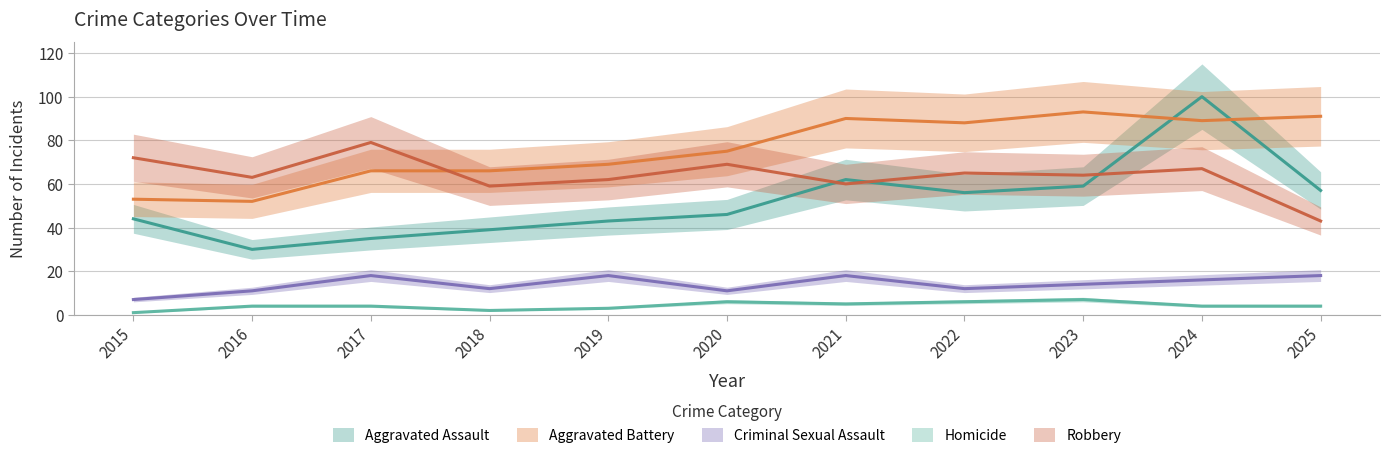

Reading left to right, transcribe all the data shown in this chart.

Aggravated Assault: 2015=44	2016=30	2017=35	2018=39	2019=43	2020=46	2021=62	2022=56	2023=59	2024=100	2025=57
Aggravated Battery: 2015=53	2016=52	2017=66	2018=66	2019=69	2020=75	2021=90	2022=88	2023=93	2024=89	2025=91
Criminal Sexual Assault: 2015=7	2016=11	2017=18	2018=12	2019=18	2020=11	2021=18	2022=12	2023=14	2024=16	2025=18
Homicide: 2015=1	2016=4	2017=4	2018=2	2019=3	2020=6	2021=5	2022=6	2023=7	2024=4	2025=4
Robbery: 2015=72	2016=63	2017=79	2018=59	2019=62	2020=69	2021=60	2022=65	2023=64	2024=67	2025=43